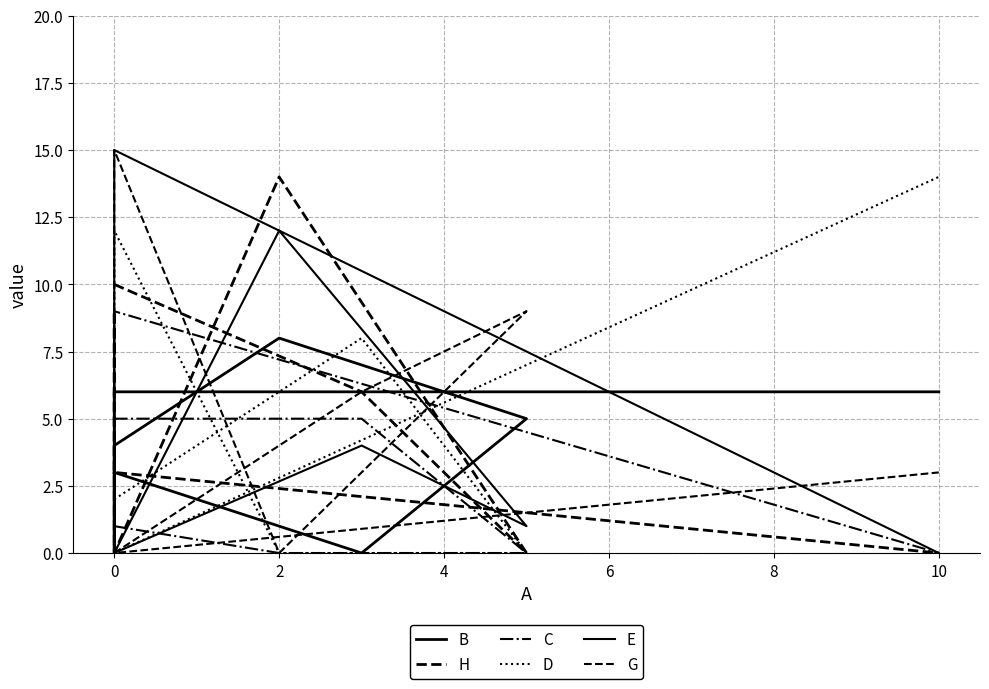

In C, how many points are higher than both neighbors (excluding endpoints)?

1